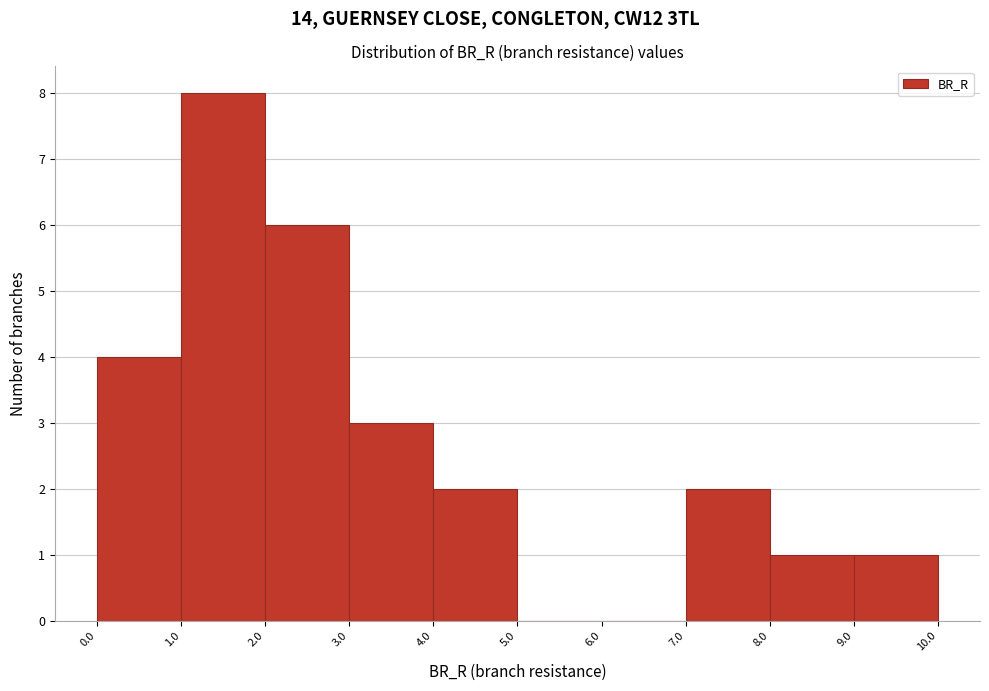

What is the height of the bar covering 1.0 to 2.0 on the x-axis? The values are not printed on the chart, so give them approximately, as read against the axis.

8